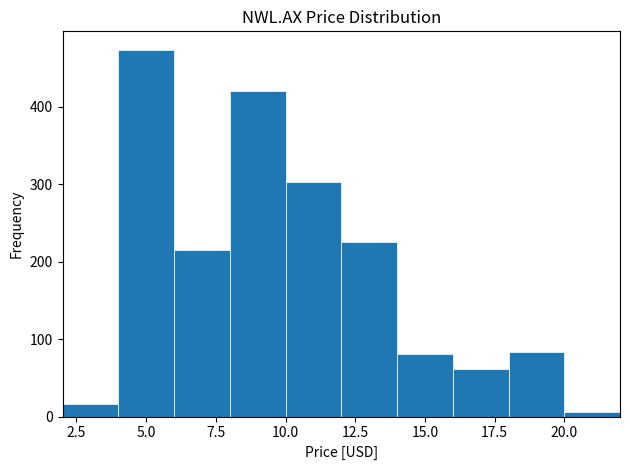

What is the height of the bar covering 16 to 18 on the x-axis? The values are not printed on the chart, so give them approximately, as read against the axis.

60